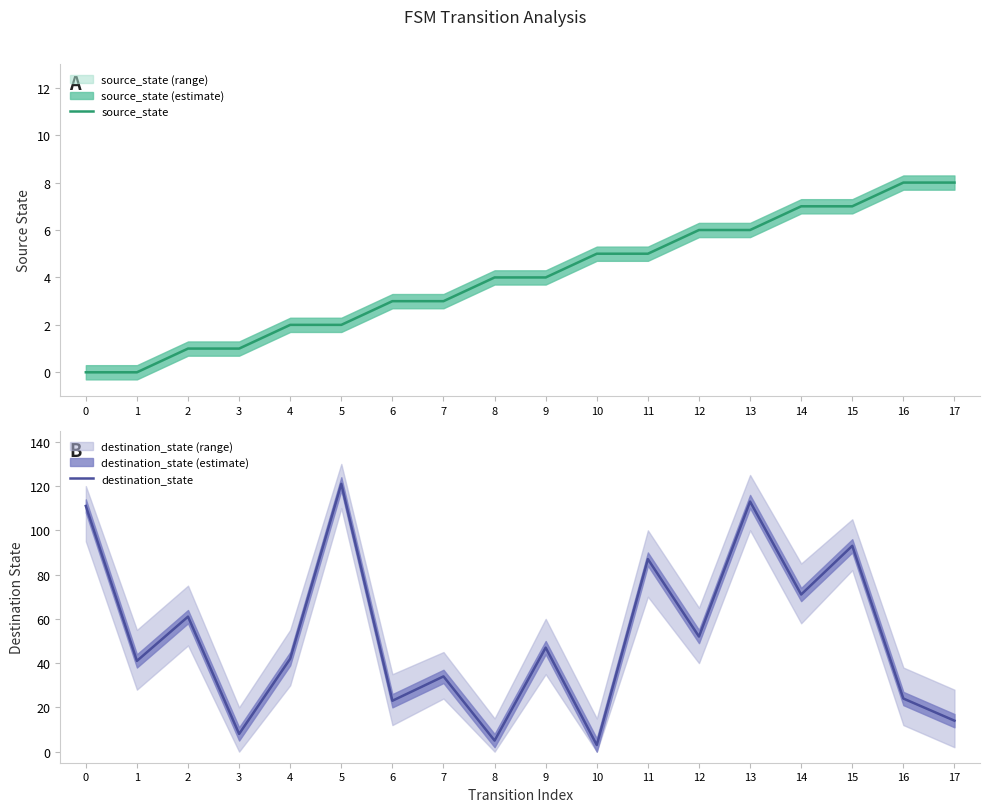

Rank the categories by destination_state value from lowest to highest.

10, 8, 3, 17, 6, 16, 7, 1, 4, 9, 12, 2, 14, 11, 15, 0, 13, 5